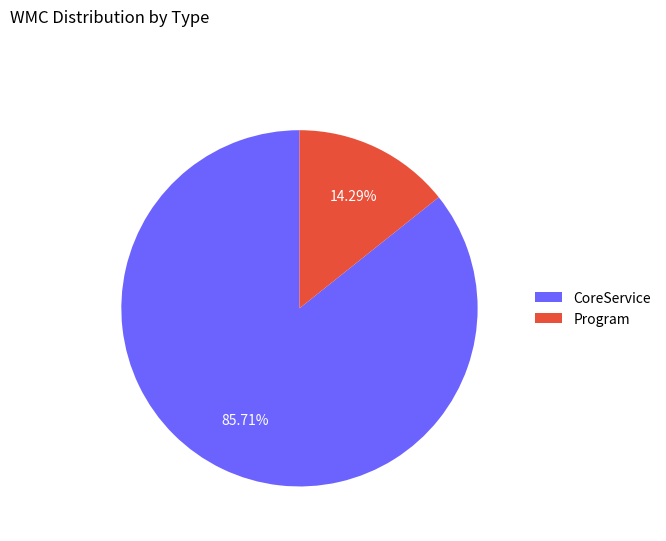

To the nearest percent, what percentage of the pie is CoreService?

86%